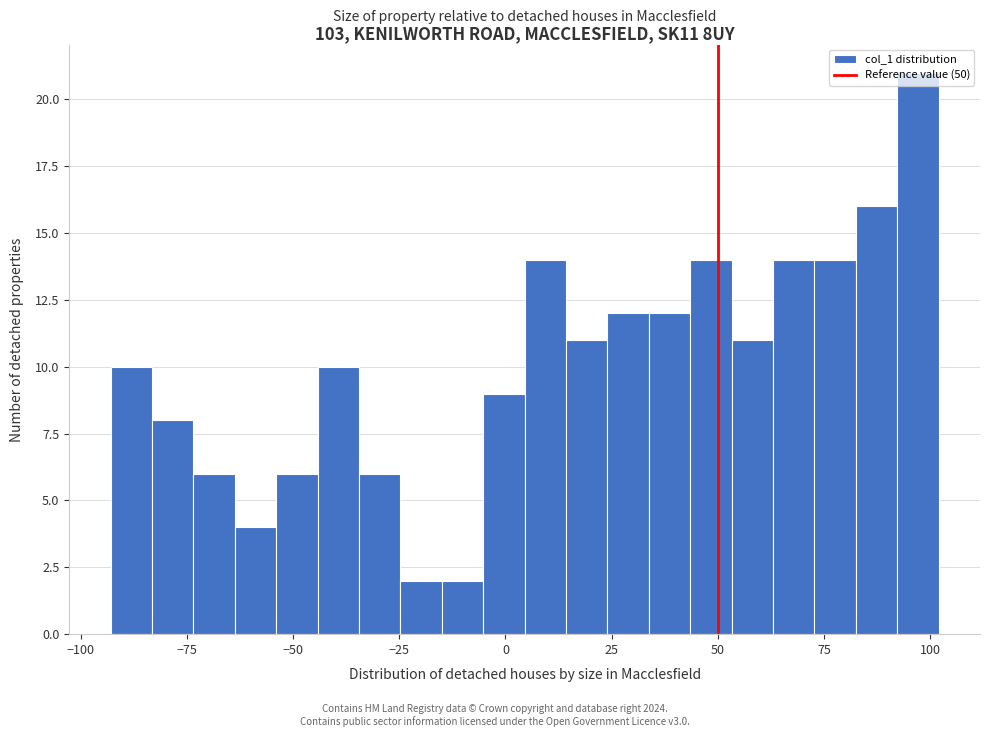

Around what value on the x-axis is the tallest bar? Give the approximate position of its centre, as read against the axis.

95